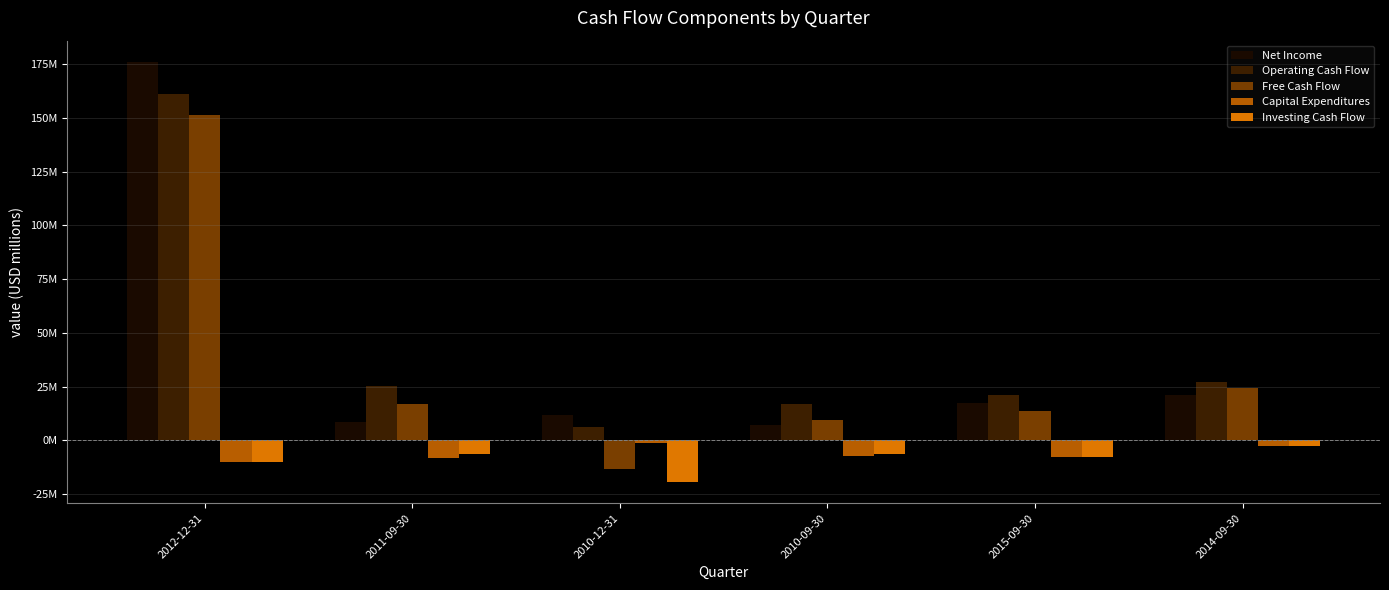

Which series has the largest range (max minus min)?

Net Income